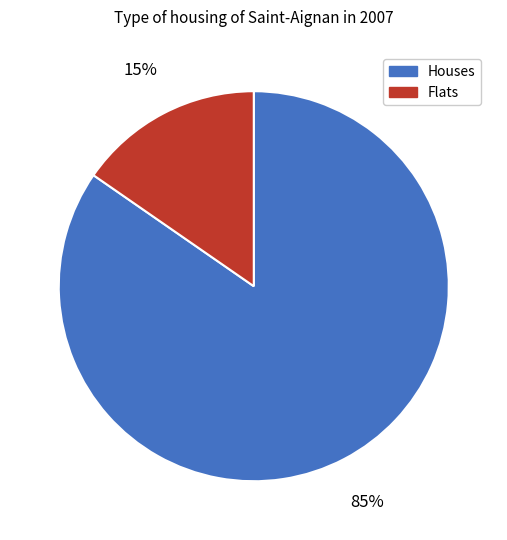

Which category has the smallest portion of the pie?

Flats